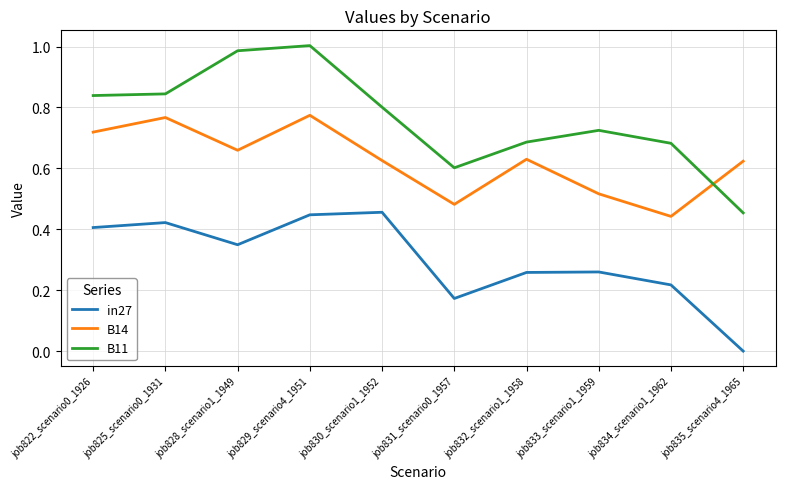

The B11 series shows 0.2 at job830_scenario1_1952. True or false?

False